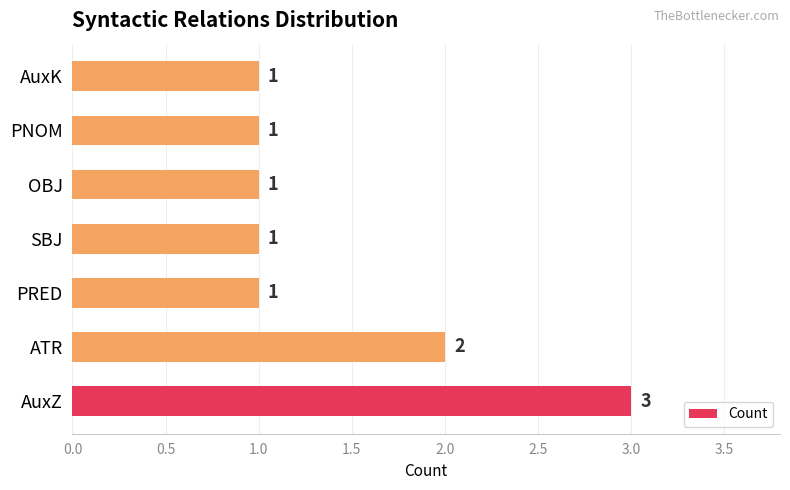

True or false: the data shows 1 at AuxK.

True